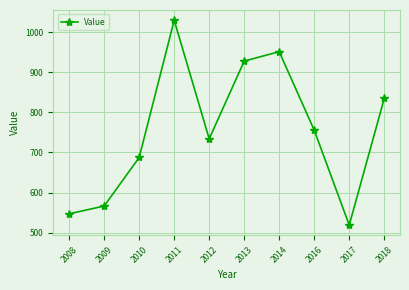

Rank the categories by value from highest to lowest.

2011, 2014, 2013, 2018, 2016, 2012, 2010, 2009, 2008, 2017